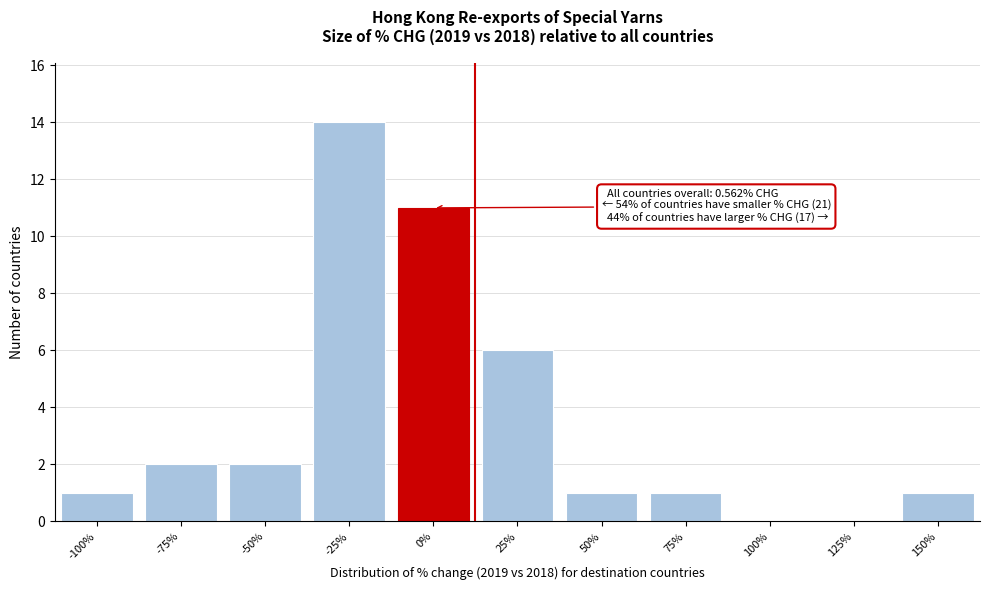

Reading left to right, transcribe all the data shown in this chart.

-100%=1	-75%=2	-50%=2	-25%=14	0%=11	25%=6	50%=1	75%=1	100%=0	125%=0	150%=1